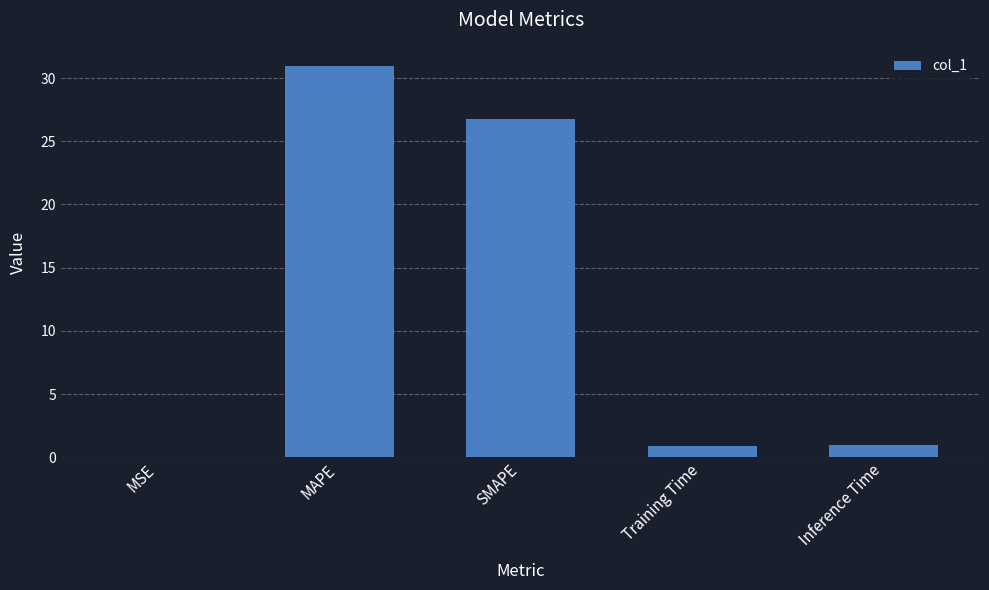

At which category does the chart reach its peak across all series?

MAPE